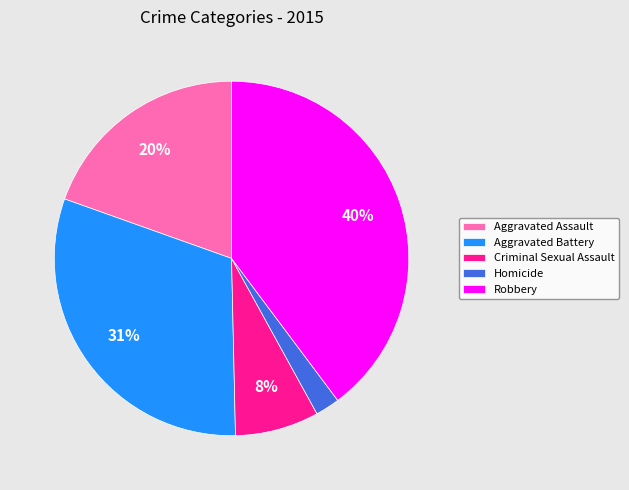

Count the number of slices in the pie.

5